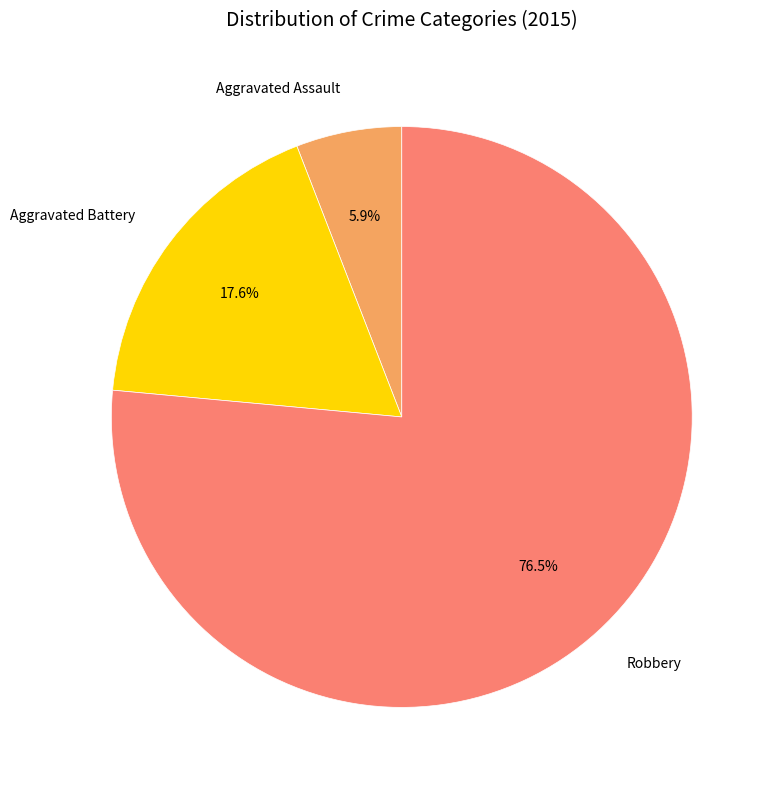

Count the number of slices in the pie.

3